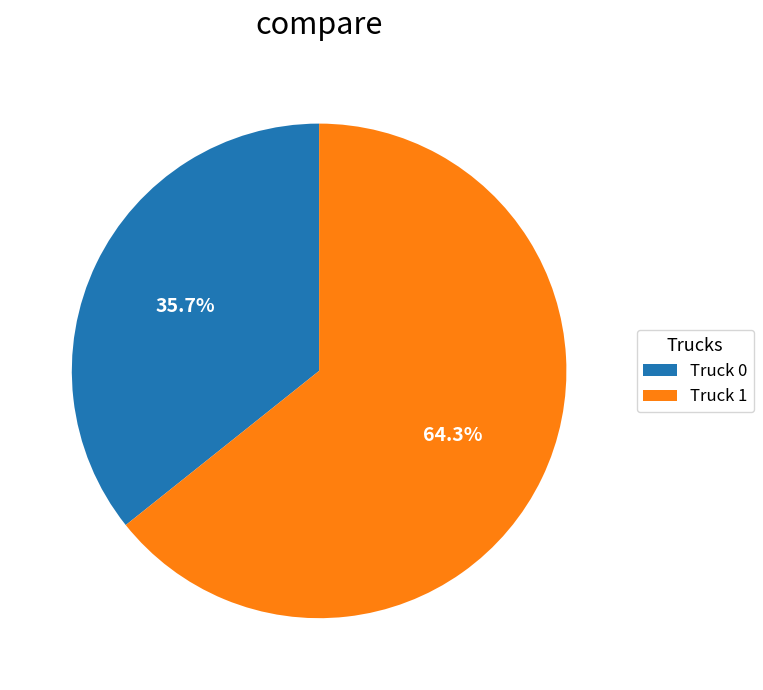

Which has a higher value, Truck 0 or Truck 1?

Truck 1